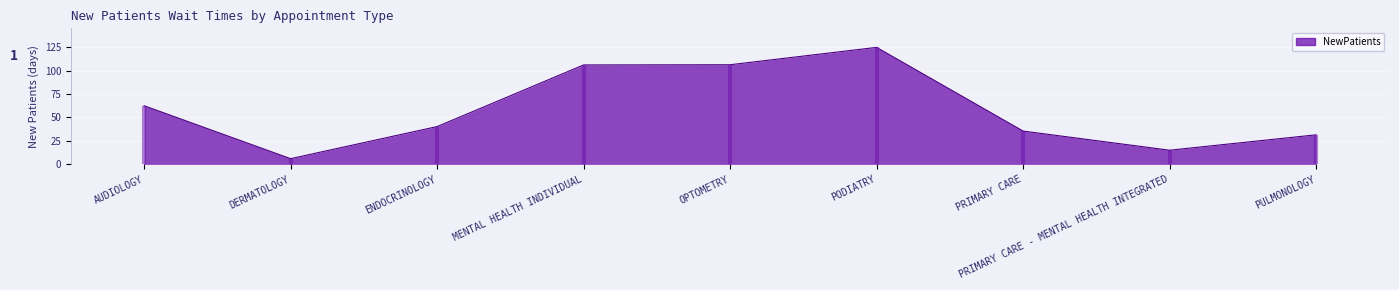

Reading left to right, transcribe all the data shown in this chart.

AUDIOLOGY=62.5	DERMATOLOGY=6.1	ENDOCRINOLOGY=40.3	MENTAL HEALTH INDIVIDUAL=106.0	OPTOMETRY=106.2	PODIATRY=124.7	PRIMARY CARE=35.5	PRIMARY CARE - MENTAL HEALTH INTEGRATED=15.1	PULMONOLOGY=31.5